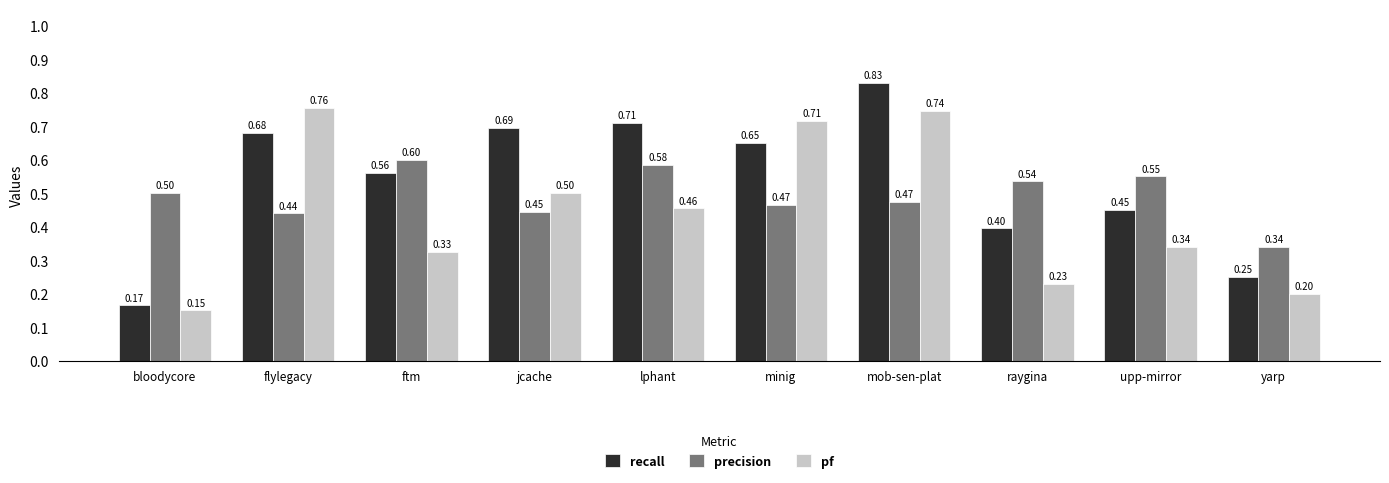

What is the difference between the recall values at raygina and mob-sen-plat?

0.4